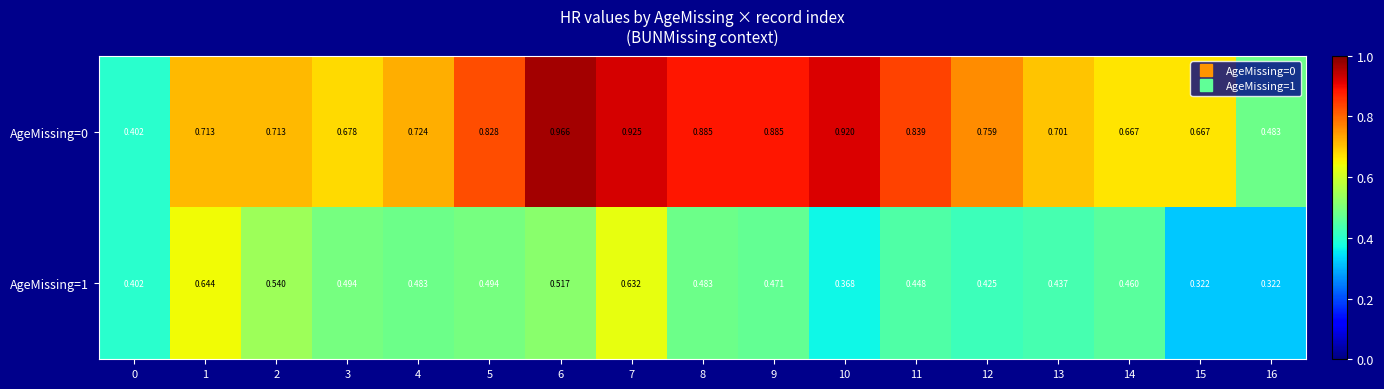

Is the value of AgeMissing=0 at 8 greater than the value of AgeMissing=1 at 2?

Yes